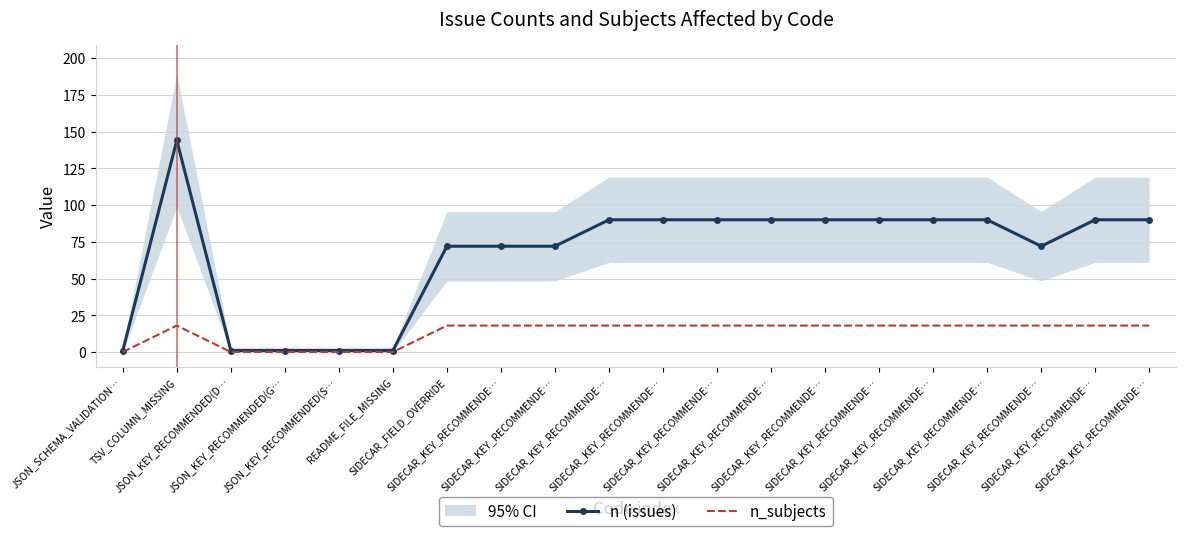

At how many categories does at least one series exceed 104?

1